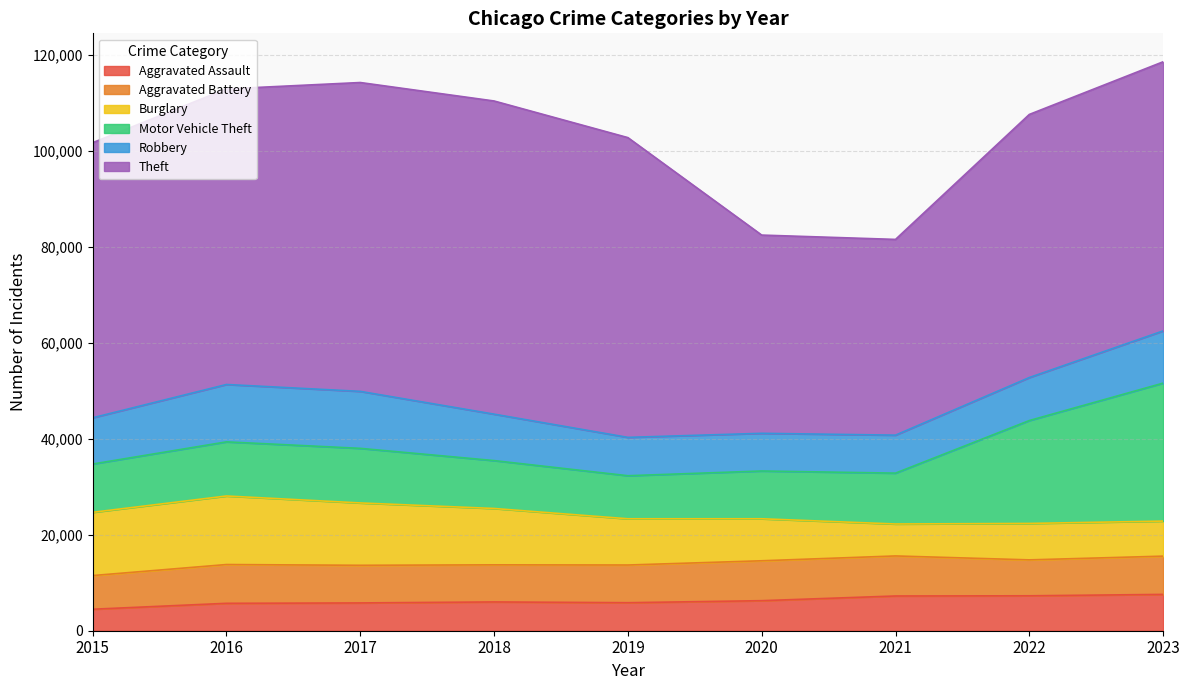

At which label is Theft closest to 53046?

2022